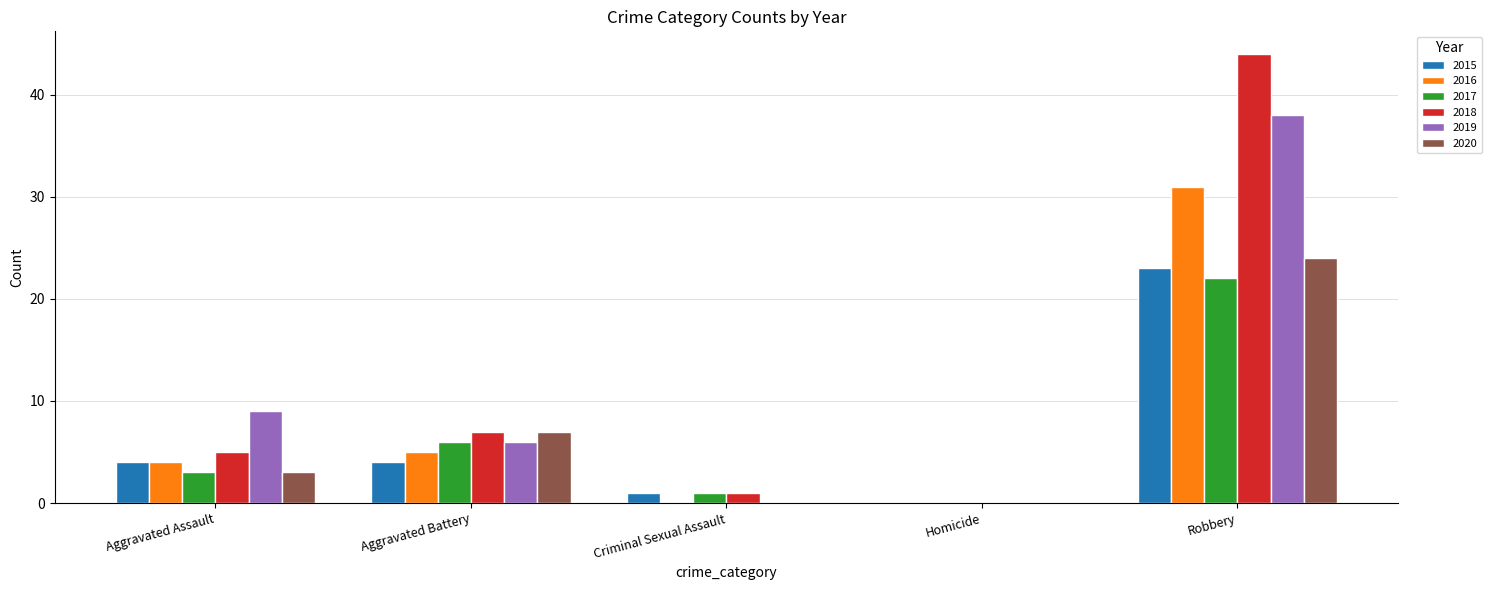

At which label is 2019 closest to 19?

Aggravated Assault